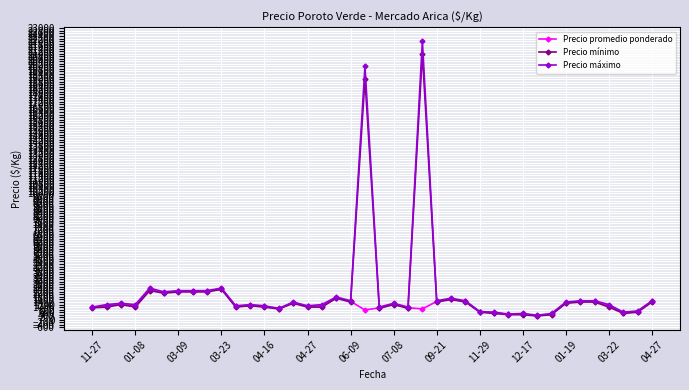

What is the value of the Precio máximo point at the 12th from the left?

1200